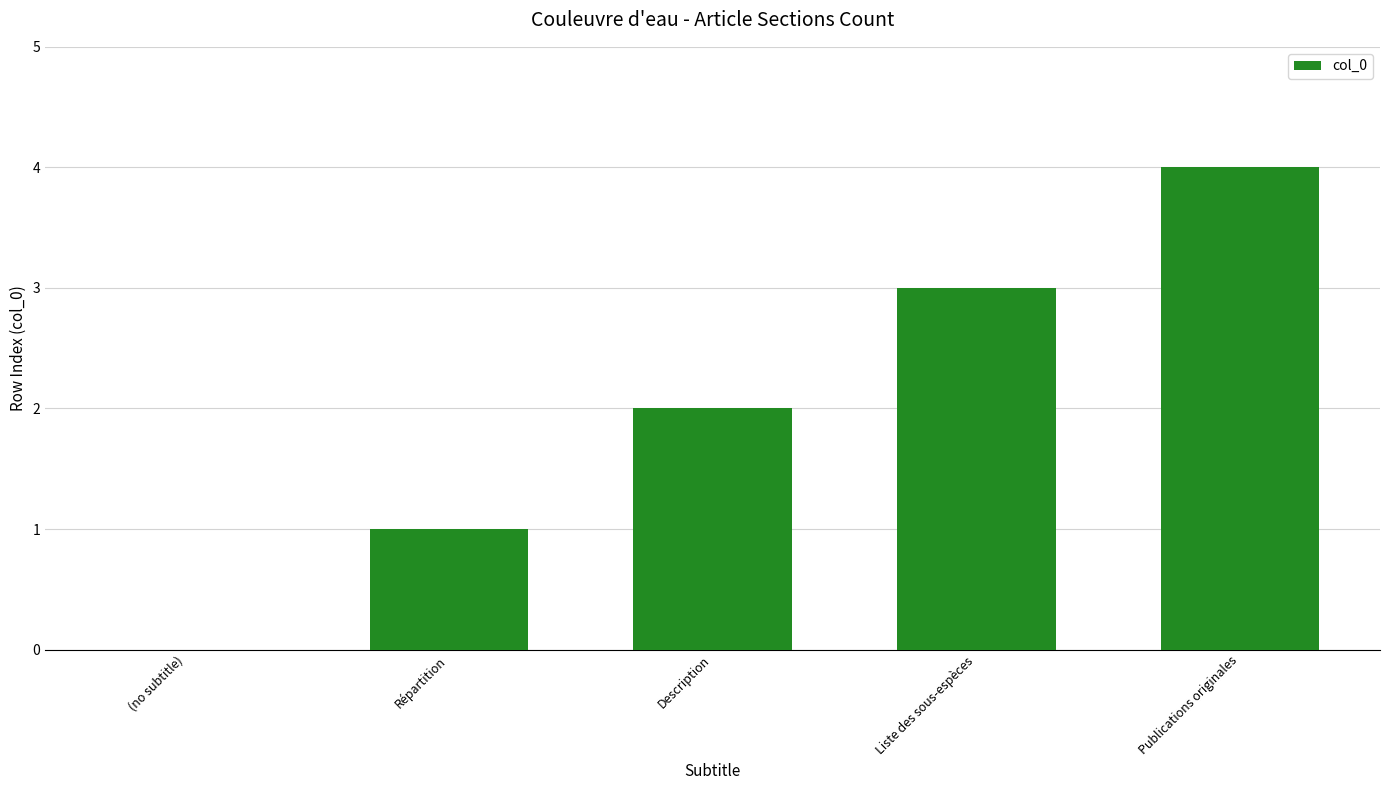

Reading left to right, list all the values displayed in this chart.

(no subtitle)=0	Répartition=1	Description=2	Liste des sous-espèces=3	Publications originales=4